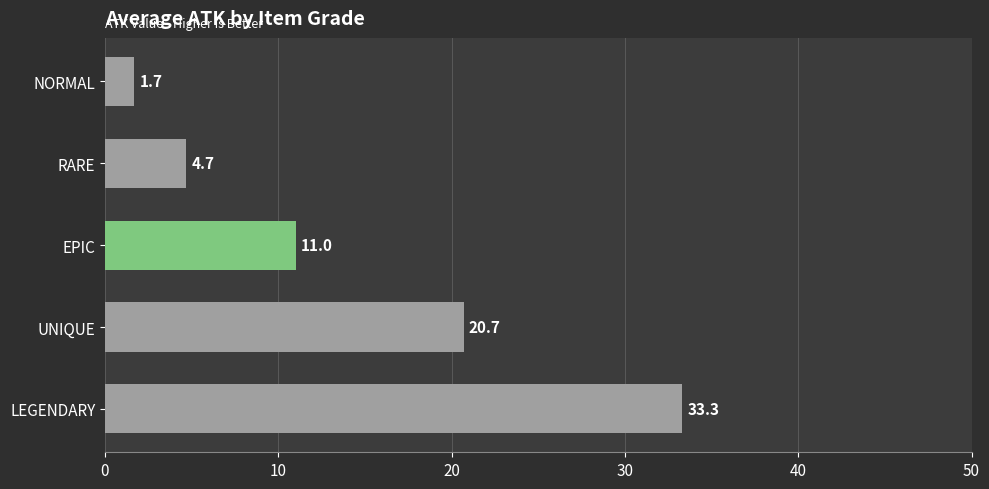

What is the sum of all values?

71.4